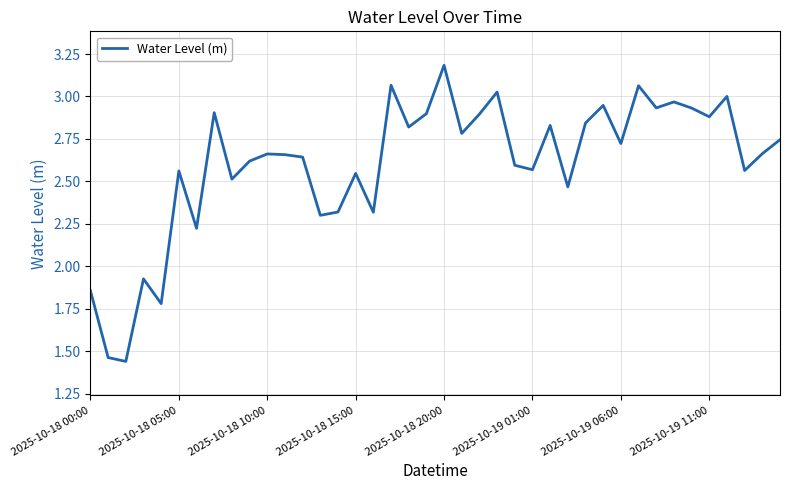

How many values are below 2?

5